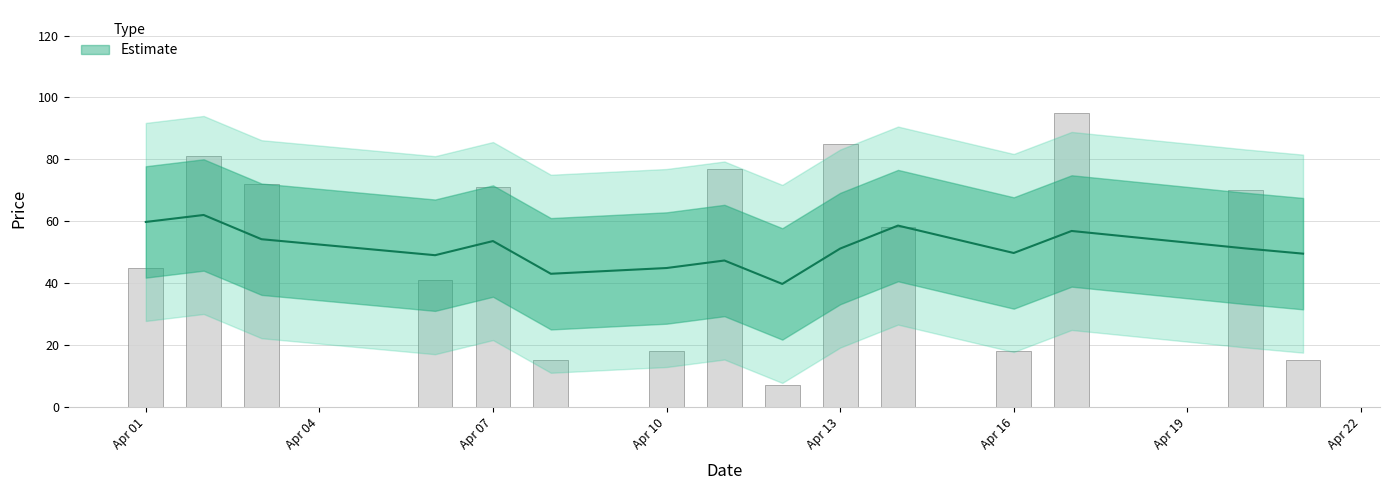

What is the difference between the values at 2020-04-21 and 2020-04-10?

3